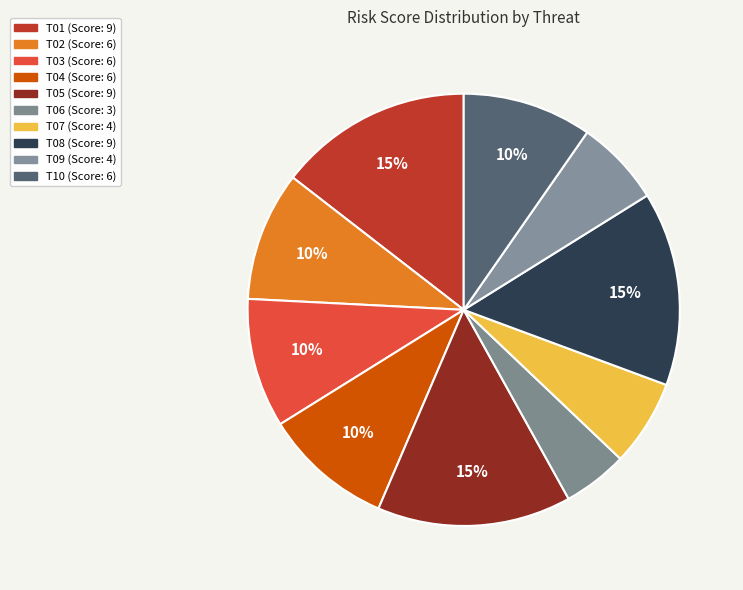

Combined, what portion of the pie is T10 and T09?

16.1%